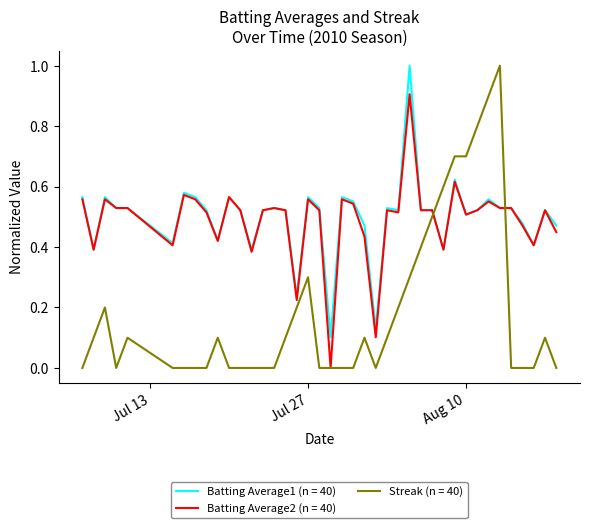

True or false: Streak (n = 40) and Batting Average1 (n = 40) intersect in this chart.

True